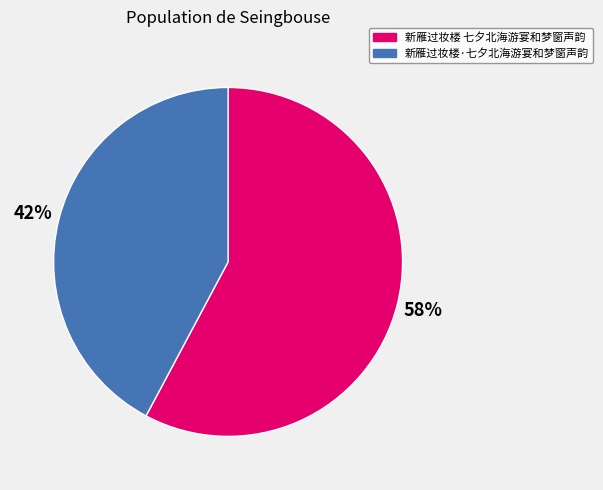

The 新雁过妆楼·七夕北海游宴和梦窗声韵 slice represents 42% of the pie. True or false?

True